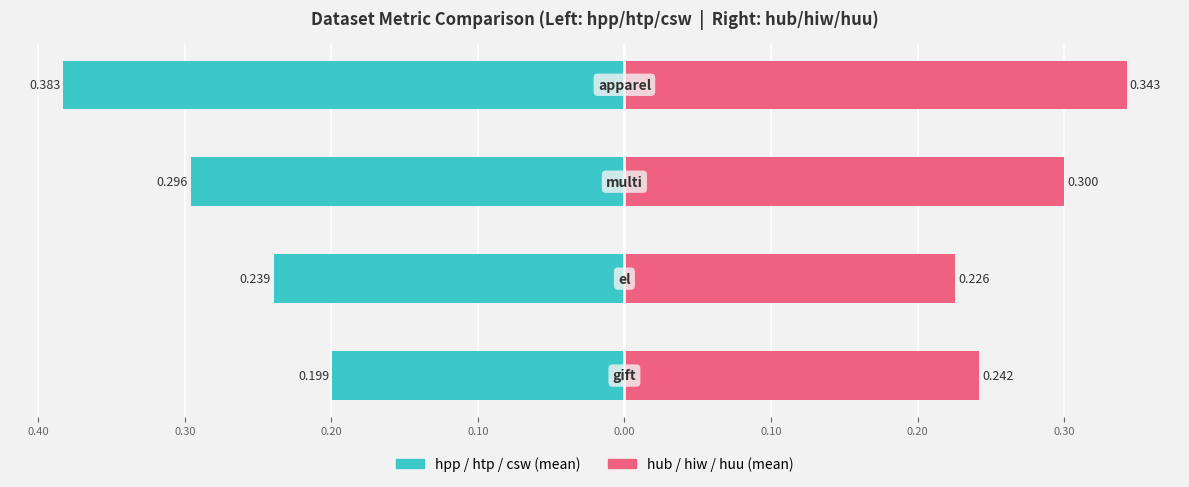

What is the difference between the second highest and minimum values in the hpp / htp / csw (mean) series?

0.1